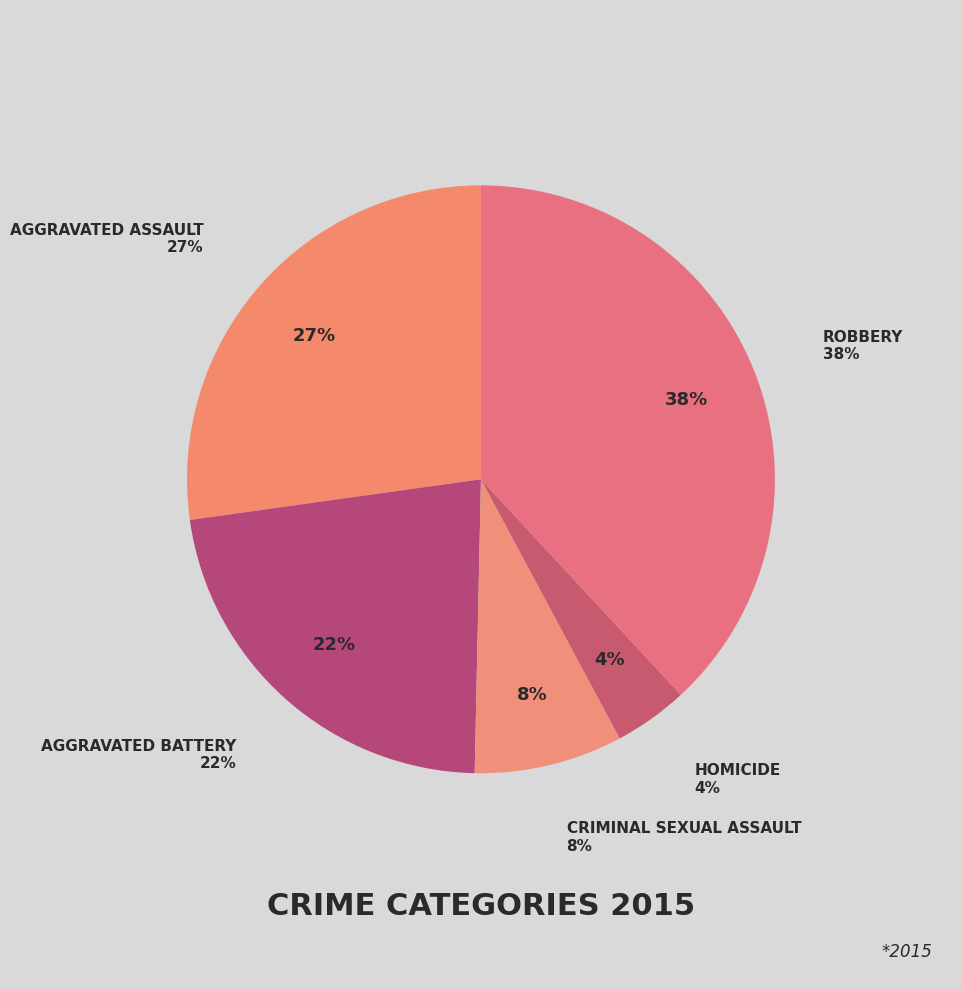

Which slice is the largest?

Robbery